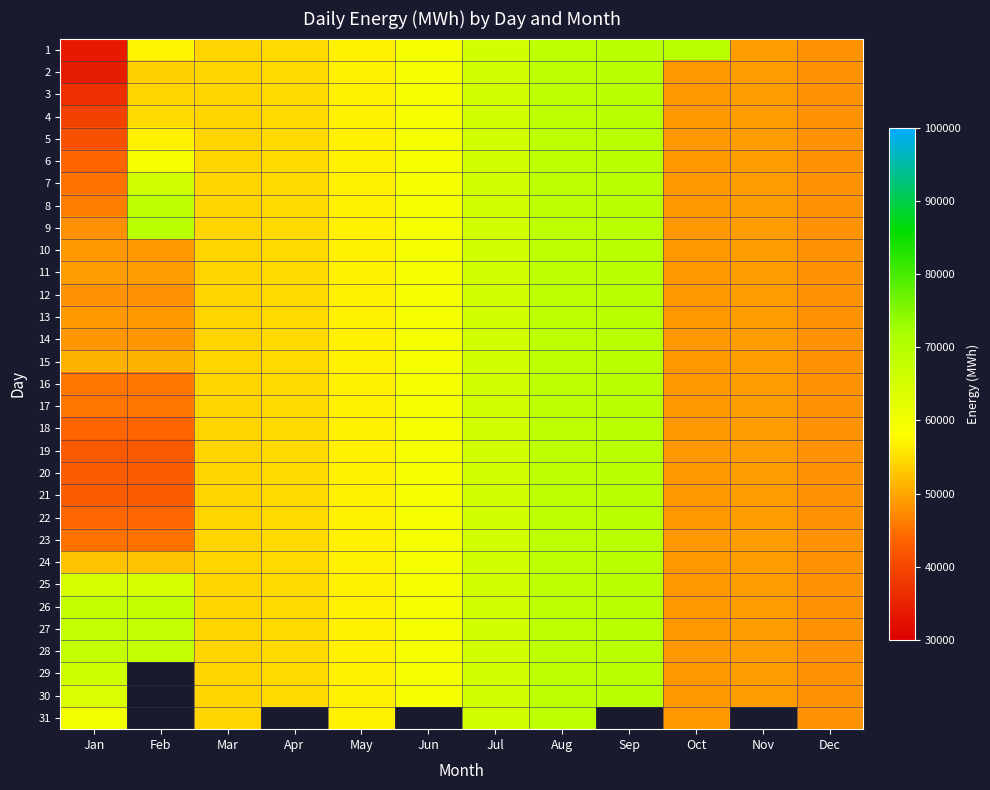

What value does the 10 series have at Jul?

65450.0